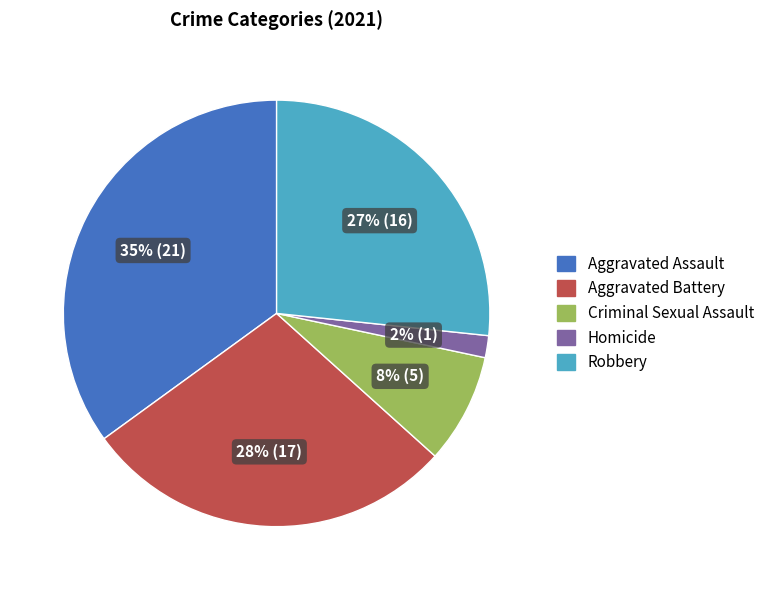

Between Aggravated Battery and Criminal Sexual Assault, which is larger?

Aggravated Battery